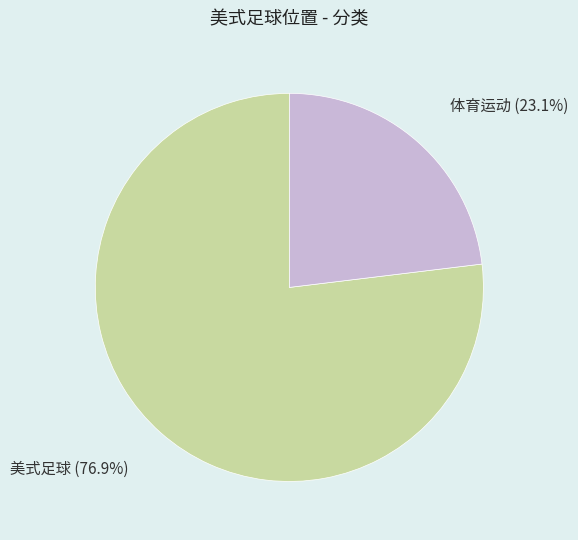

Rank the categories by value from lowest to highest.

体育运动, 美式足球